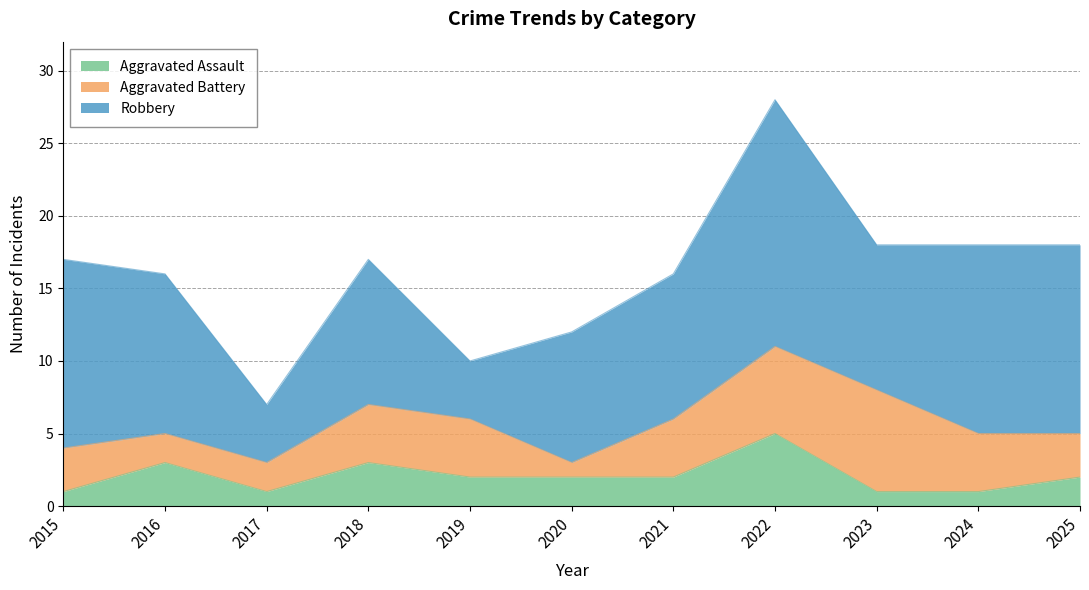

What is the average value of the Aggravated Assault series?

2